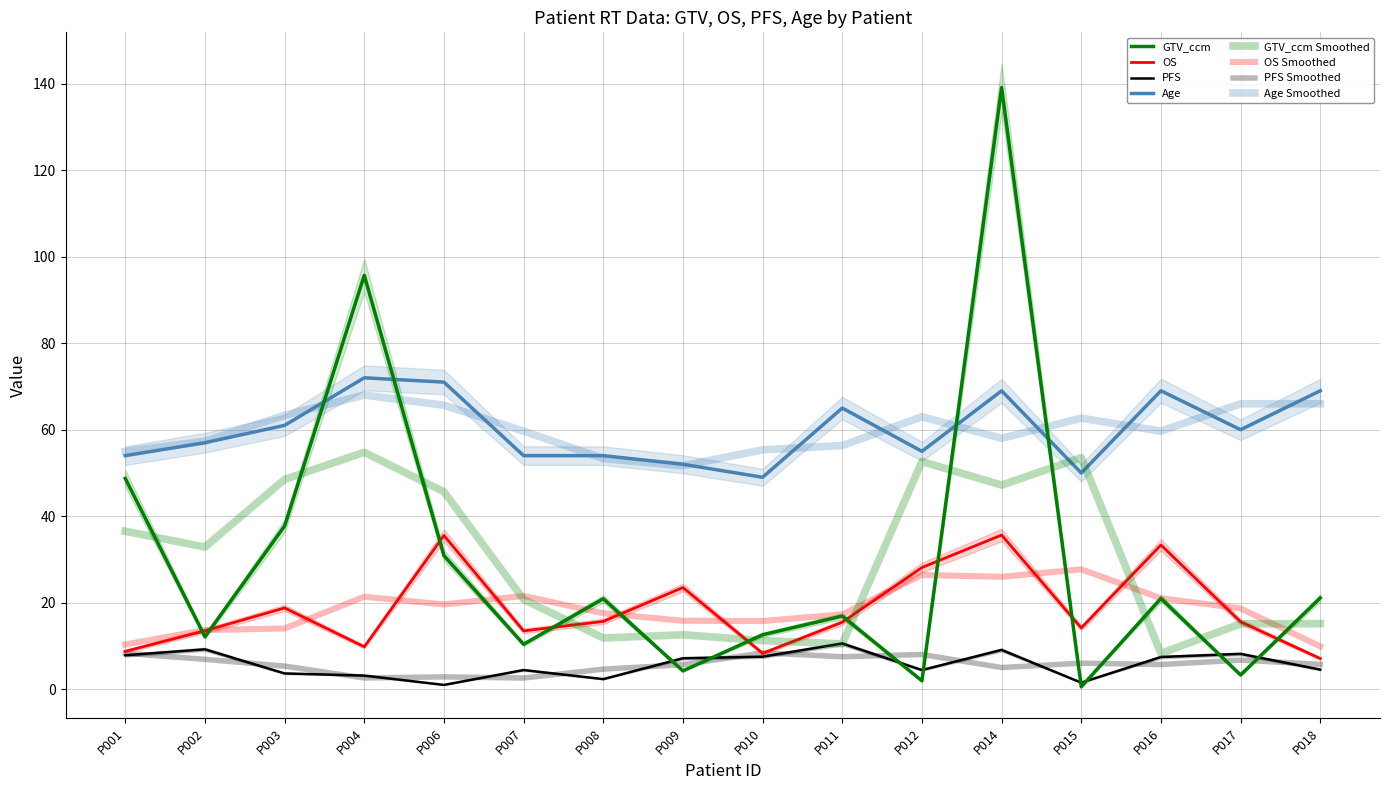

Which series changed the most between P001 and P008?

GTV_ccm